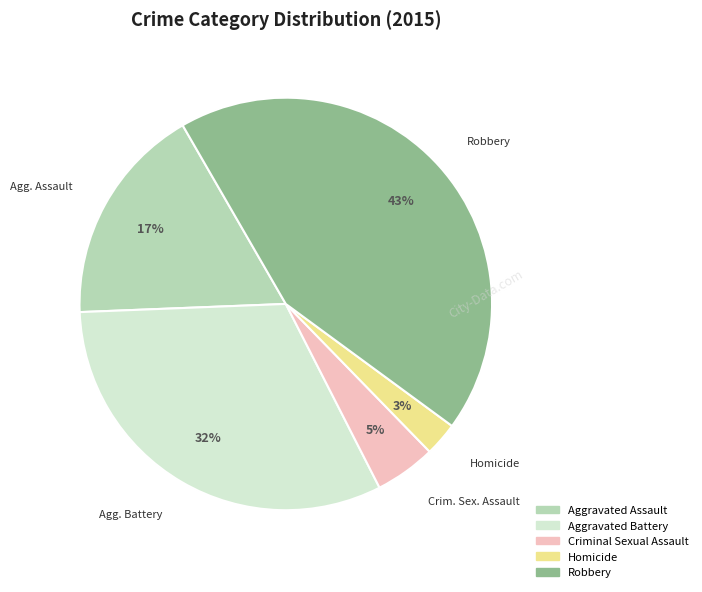

To the nearest percent, what percentage of the pie is Homicide?

3%